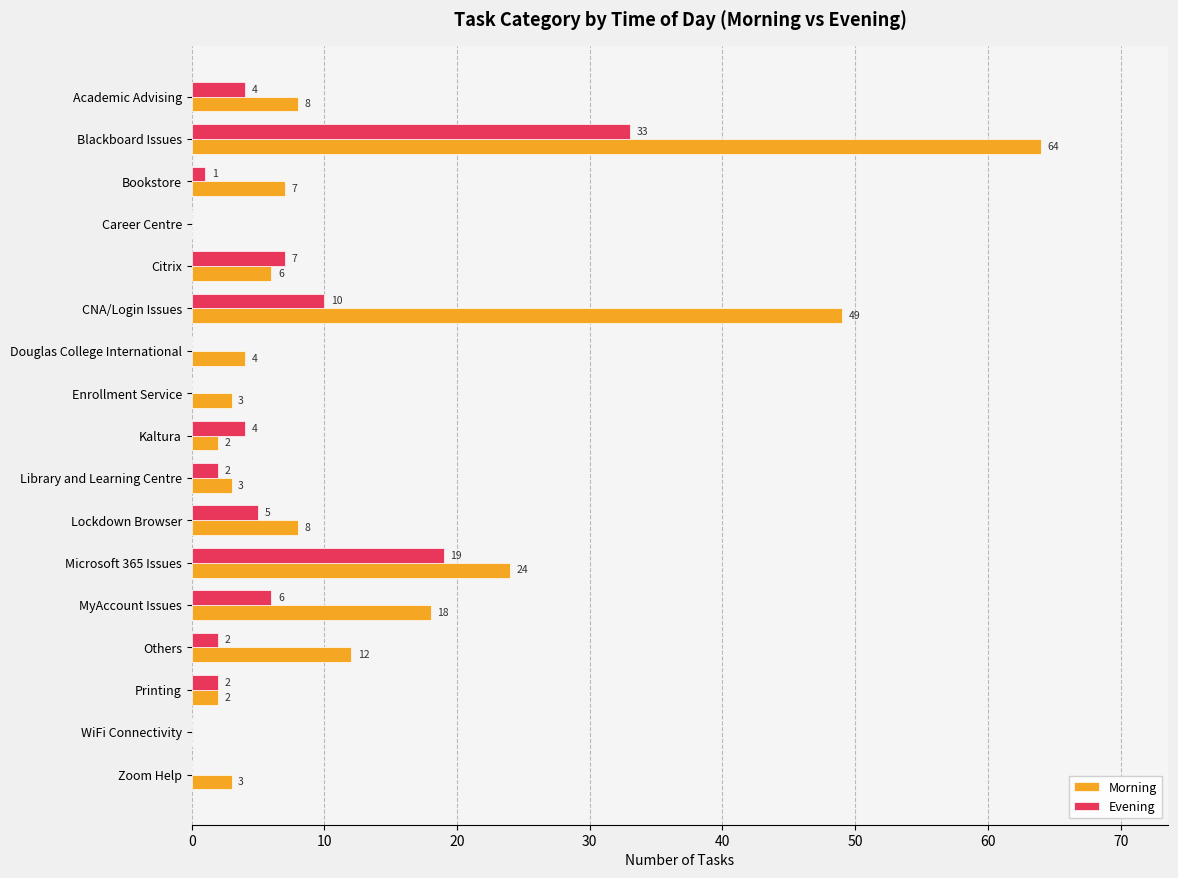

At which category is the sum across all series the highest?

Blackboard Issues